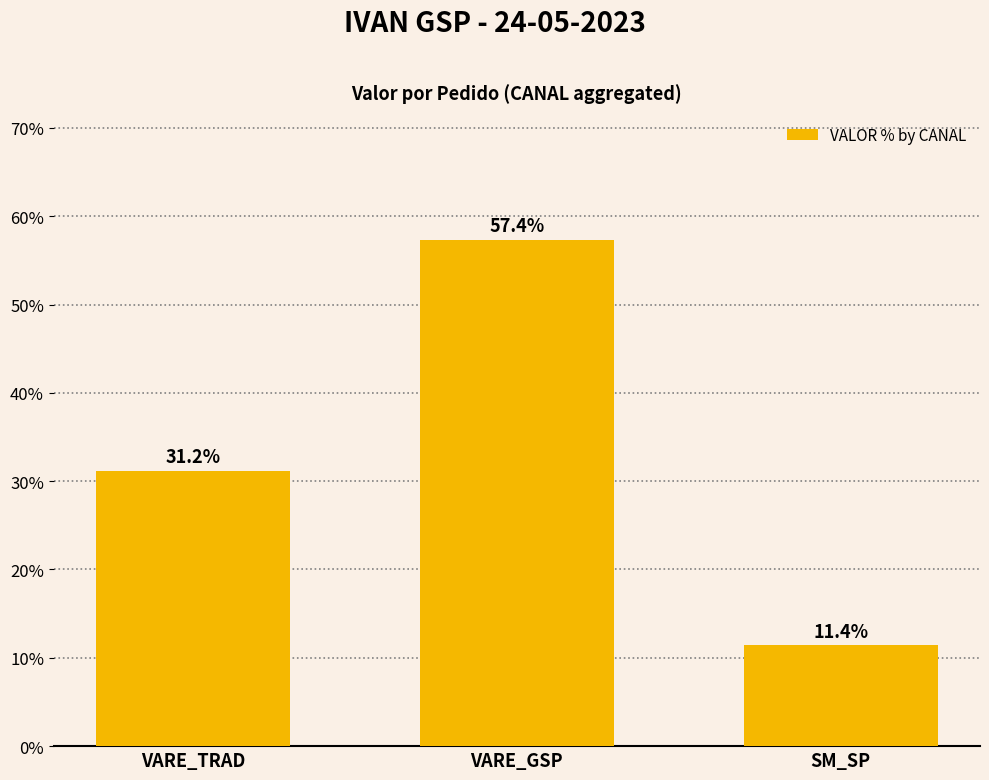

True or false: the data shows 11.4 at SM_SP.

True